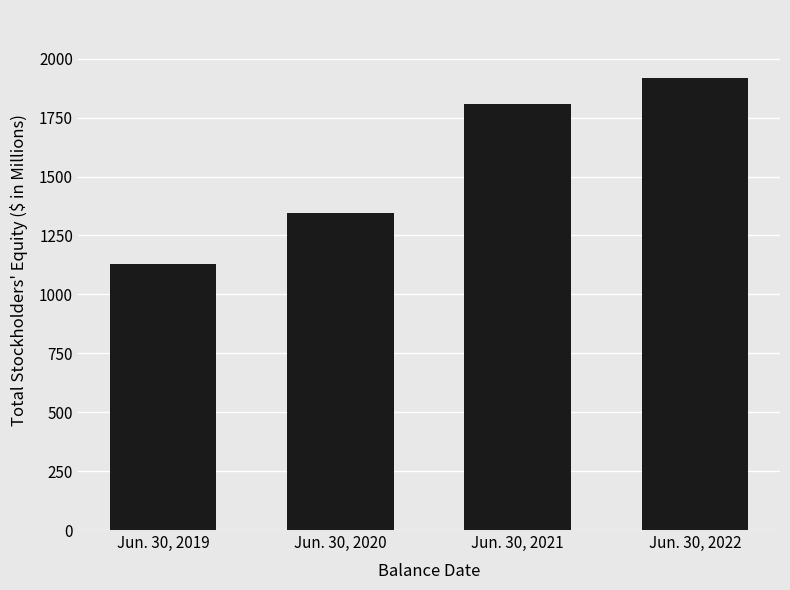

Reading left to right, what are all the values shown in this chart?

Jun. 30, 2019=1127.5	Jun. 30, 2020=1346.5	Jun. 30, 2021=1809.1	Jun. 30, 2022=1919.1